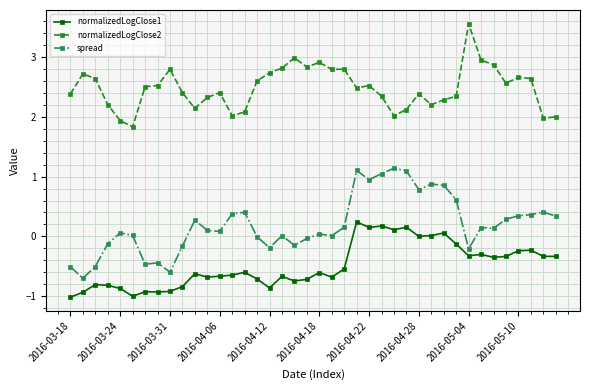

True or false: spread and normalizedLogClose2 cross at least once.

False